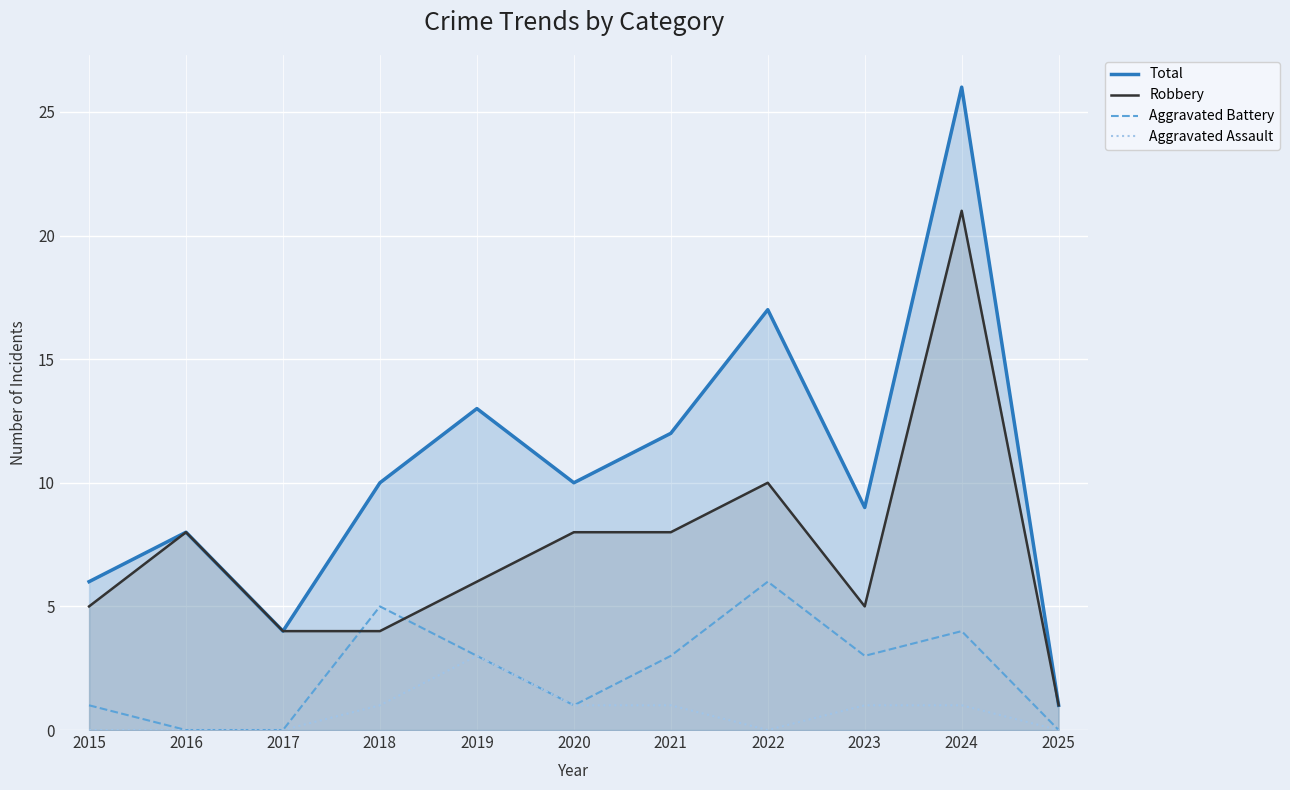

True or false: Robbery and Total intersect in this chart.

False